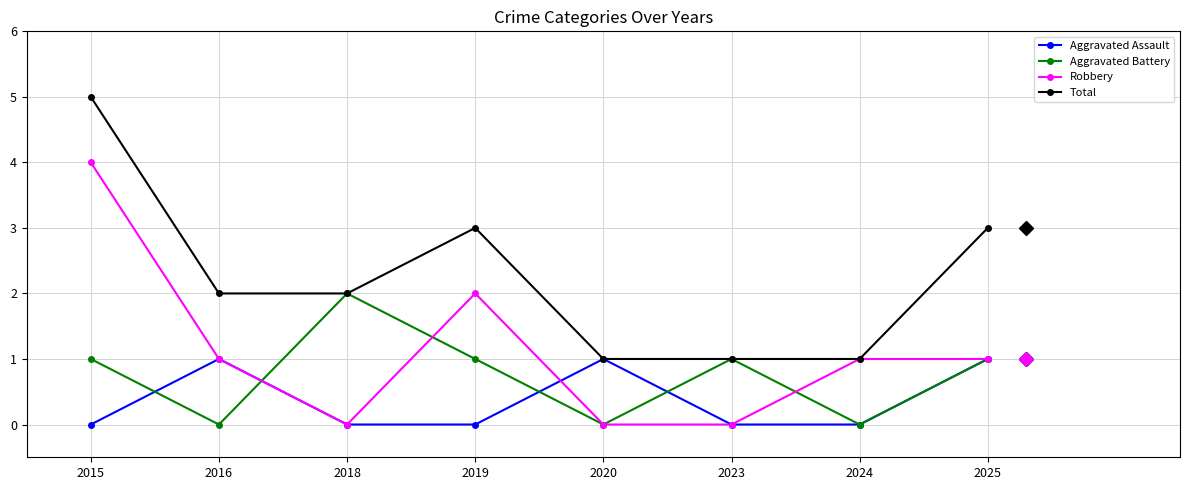

Reading right to left, transcribe all the data shown in this chart.

Aggravated Assault: 2025=1	2024=0	2023=0	2020=1	2019=0	2018=0	2016=1	2015=0
Aggravated Battery: 2025=1	2024=0	2023=1	2020=0	2019=1	2018=2	2016=0	2015=1
Robbery: 2025=1	2024=1	2023=0	2020=0	2019=2	2018=0	2016=1	2015=4
Total: 2025=3	2024=1	2023=1	2020=1	2019=3	2018=2	2016=2	2015=5